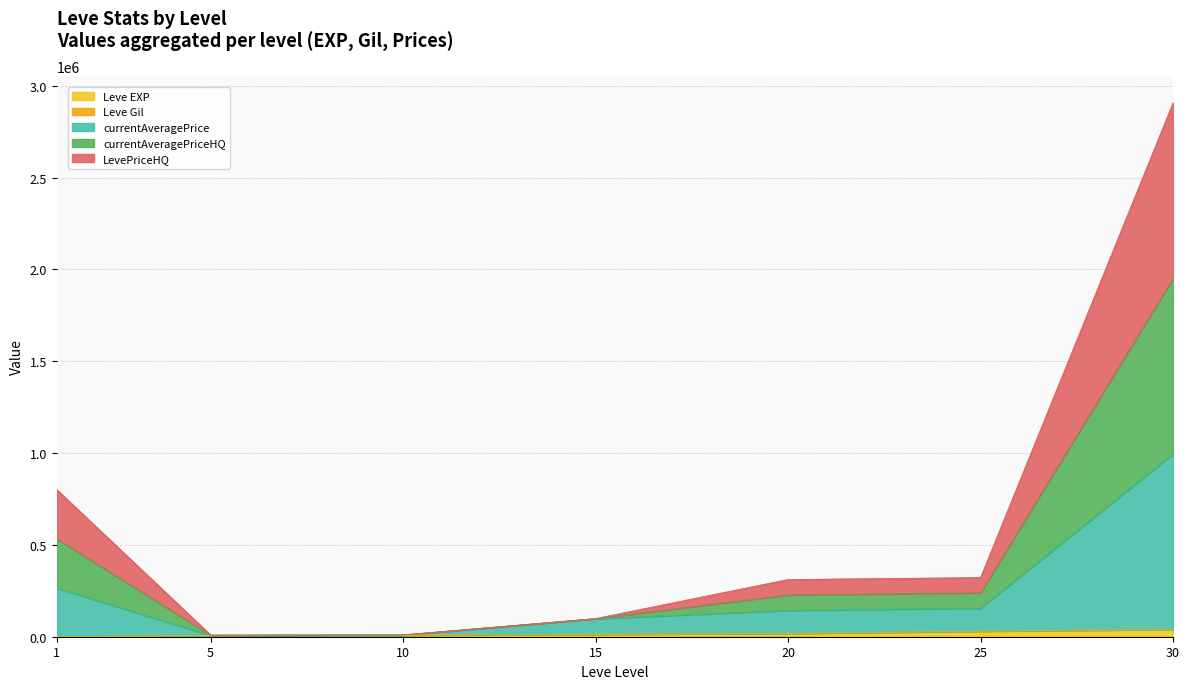

What are all the series names shown in the legend?

Leve EXP, Leve Gil, currentAveragePrice, currentAveragePriceHQ, LevePriceHQ